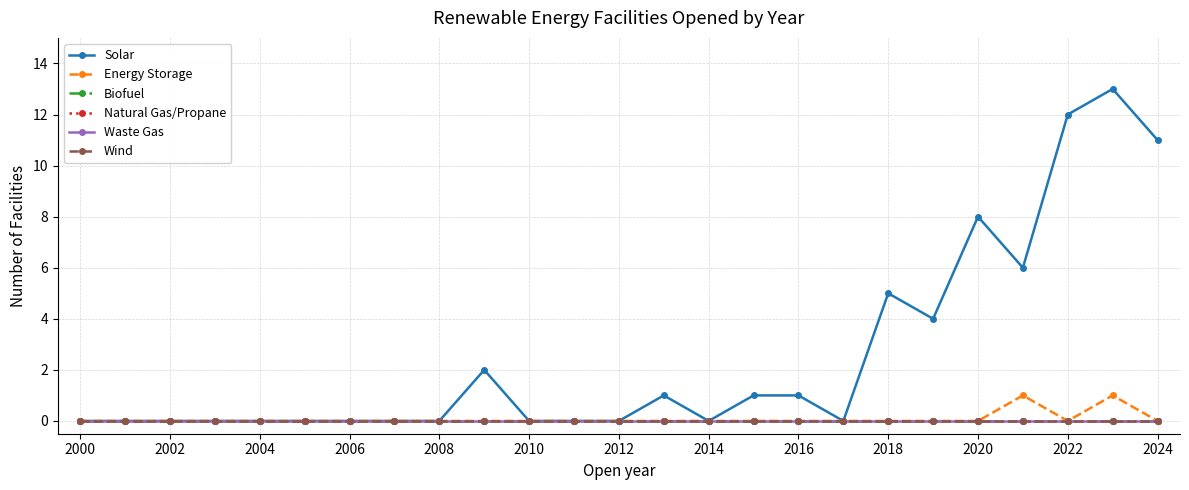

True or false: Wind and Natural Gas/Propane intersect in this chart.

False